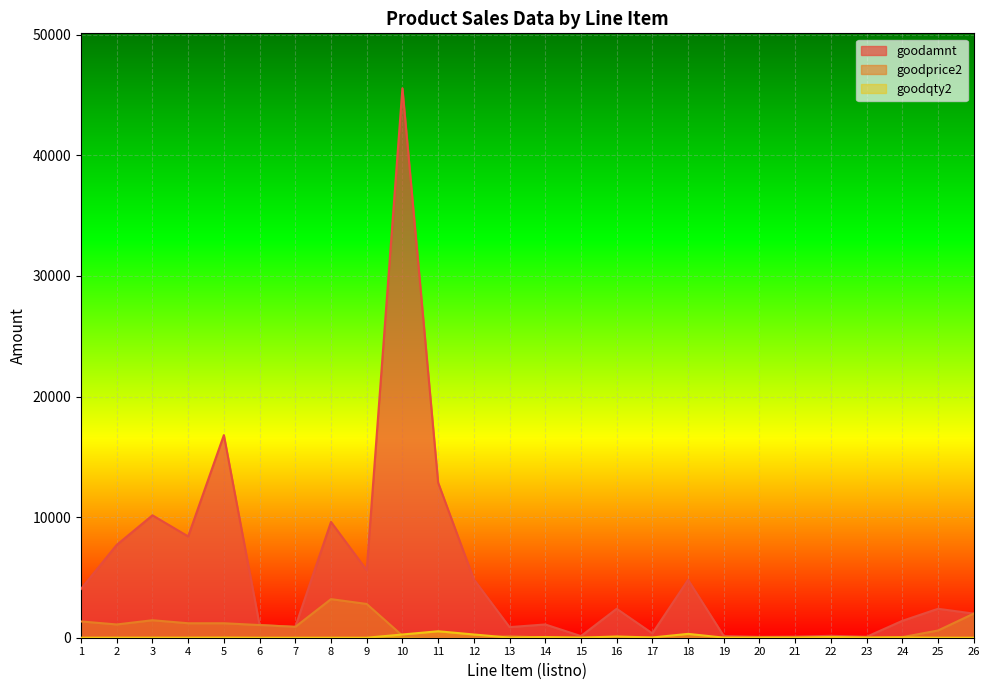

What are all the series names shown in the legend?

goodamnt, goodprice2, goodqty2